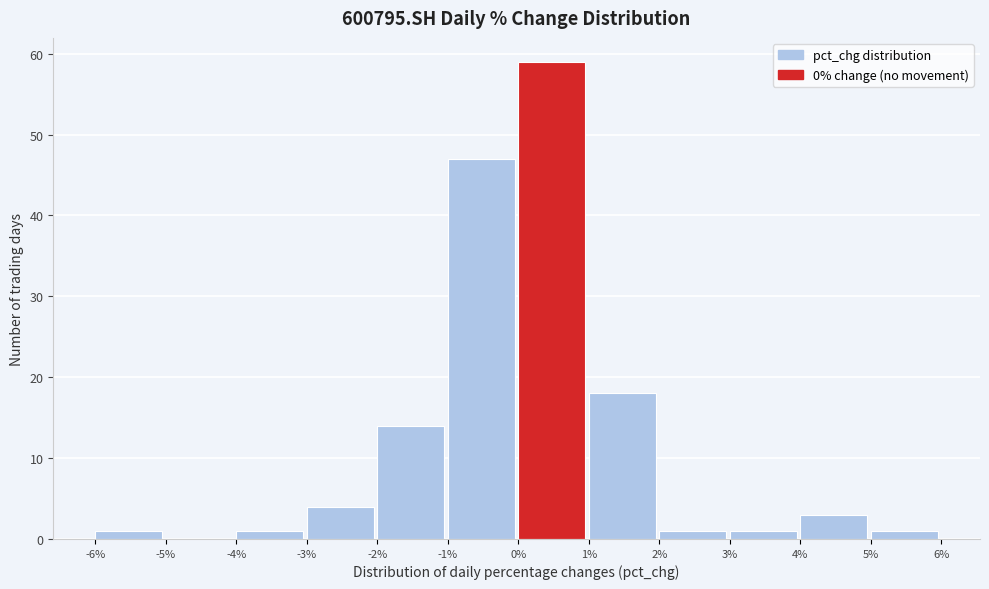

Reading left to right, transcribe this chart: for each bar, give the range it covers on the x-axis and its height. The values are not printed on the chart, so give them approximately, as read against the axis.

-6% to -5%: 1
-5% to -4%: 0
-4% to -3%: 1
-3% to -2%: 4
-2% to -1%: 14
-1% to 0%: 47
0% to 1%: 59
1% to 2%: 18
2% to 3%: 1
3% to 4%: 1
4% to 5%: 3
5% to 6%: 1